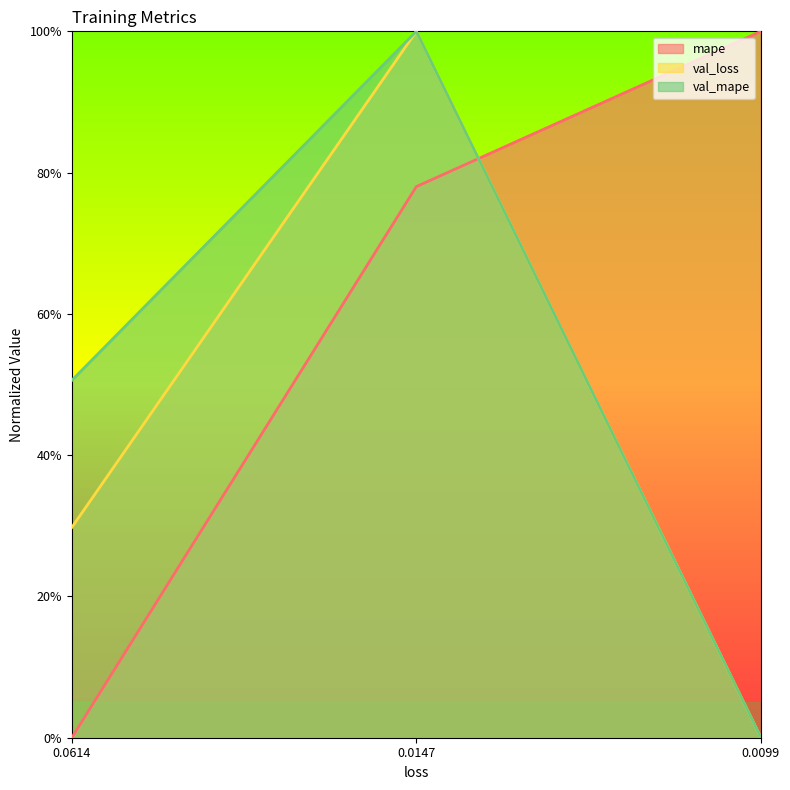

How many series are shown in this chart?

3